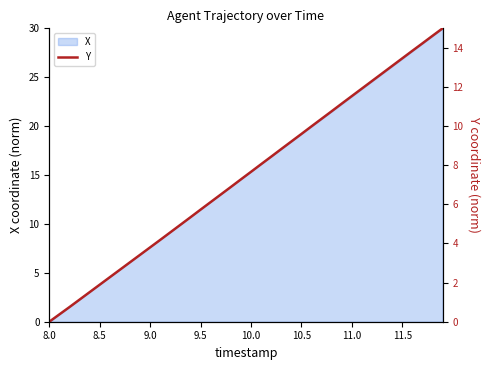

Where does the X series first go above 15?

10.0